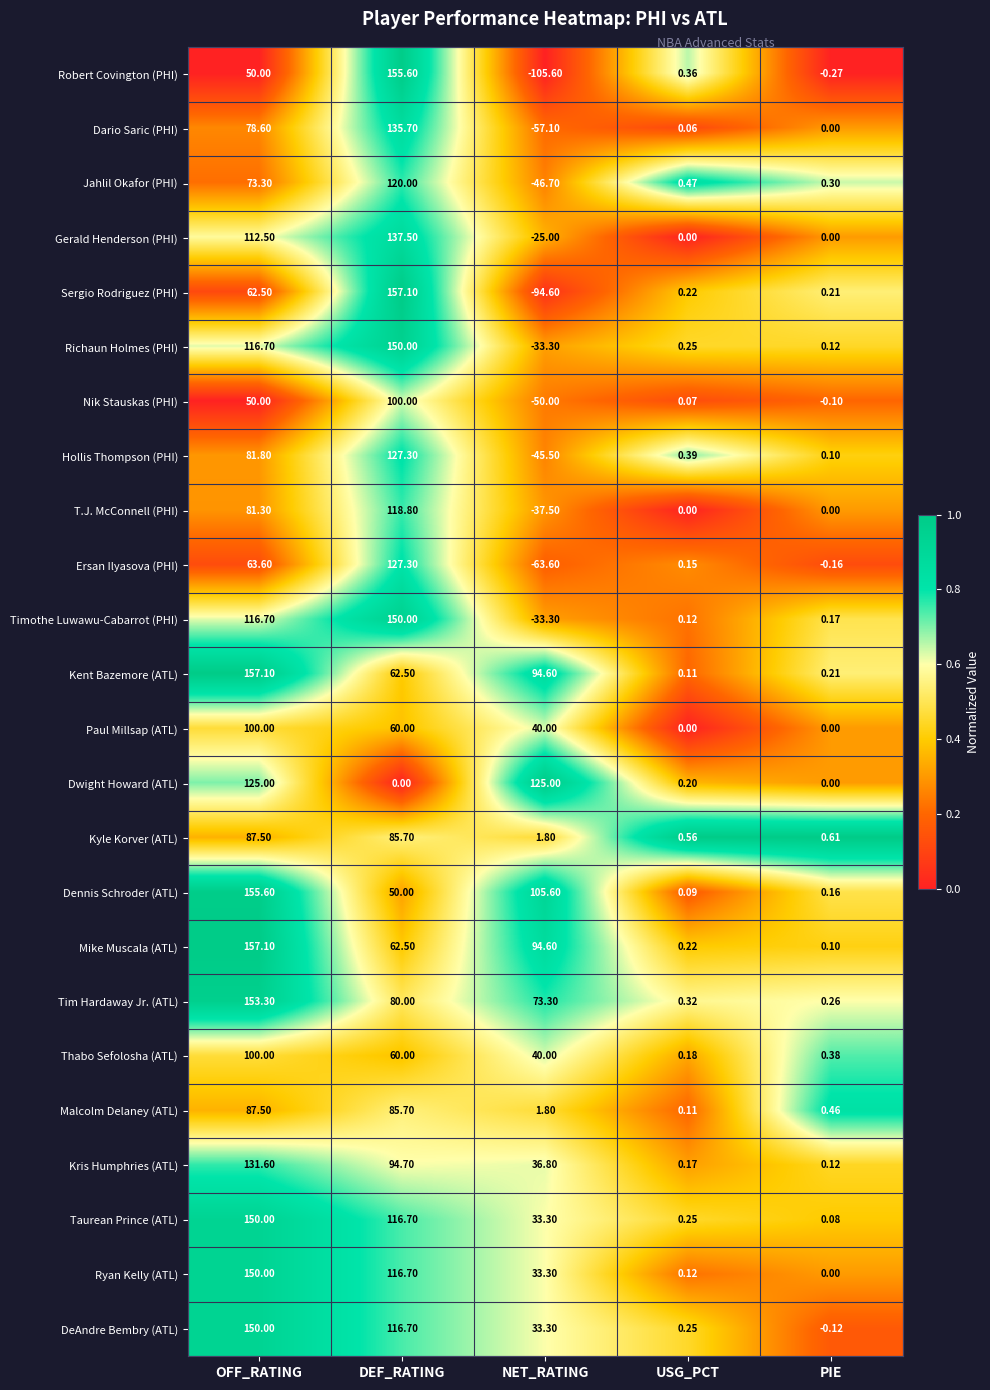

At how many categories does at least one series exceed 0?

5